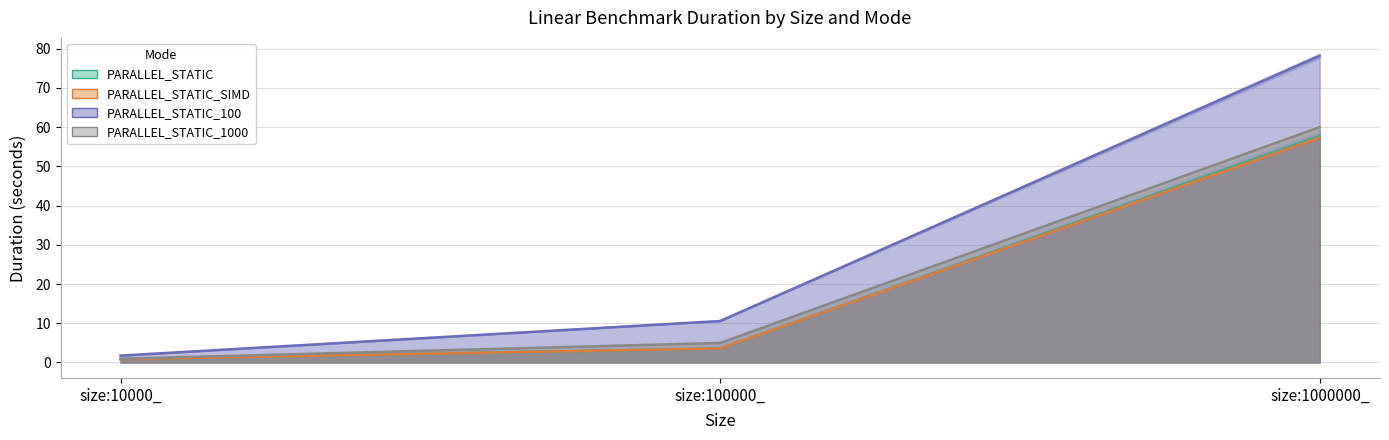

Reading left to right, transcribe all the data shown in this chart.

PARALLEL_STATIC: 0.9	3.6	57.8
PARALLEL_STATIC_SIMD: 0.8	3.6	57.3
PARALLEL_STATIC_100: 1.8	10.6	78.2
PARALLEL_STATIC_1000: 0.9	5.0	60.0